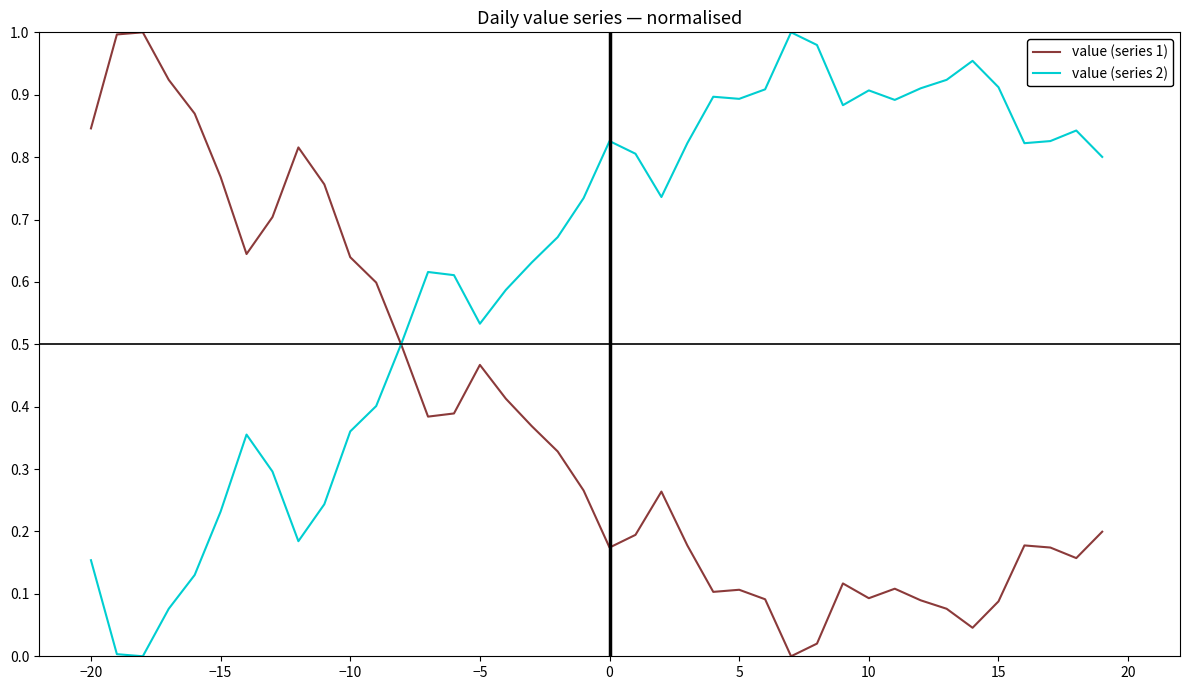

Which series has the largest total across all categories?

value (series 2)